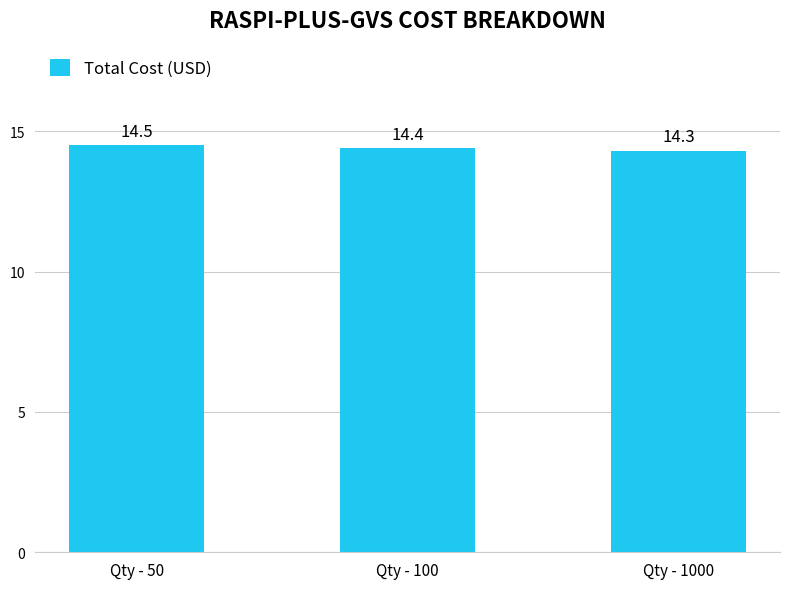

What is the ratio of the value at Qty - 50 to the value at Qty - 1000?

1.0